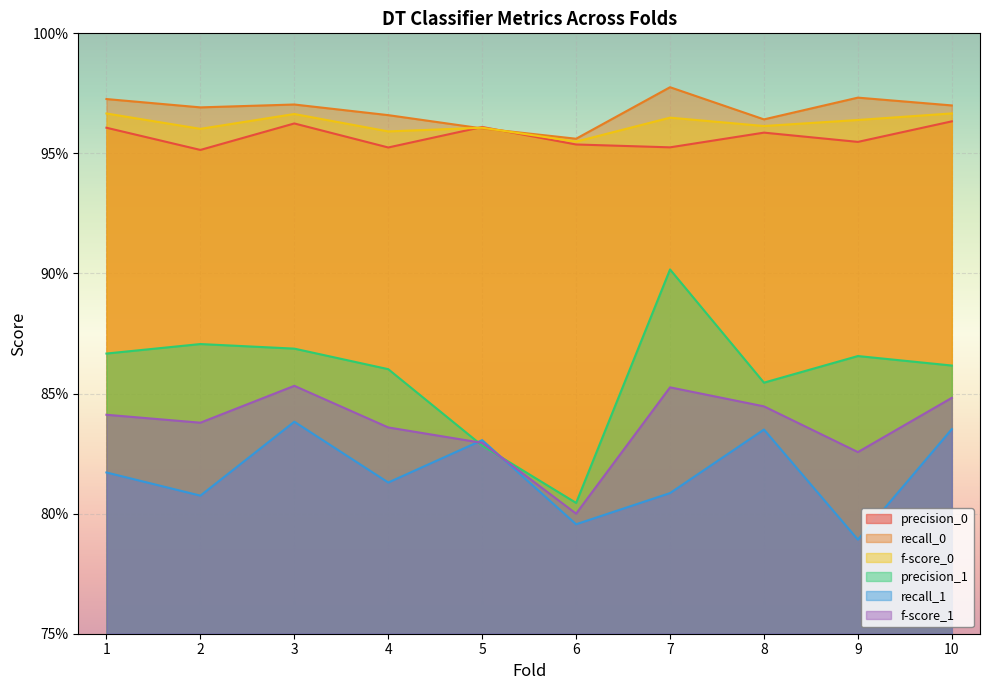

Where is recall_1 nearest to the value 0?

9